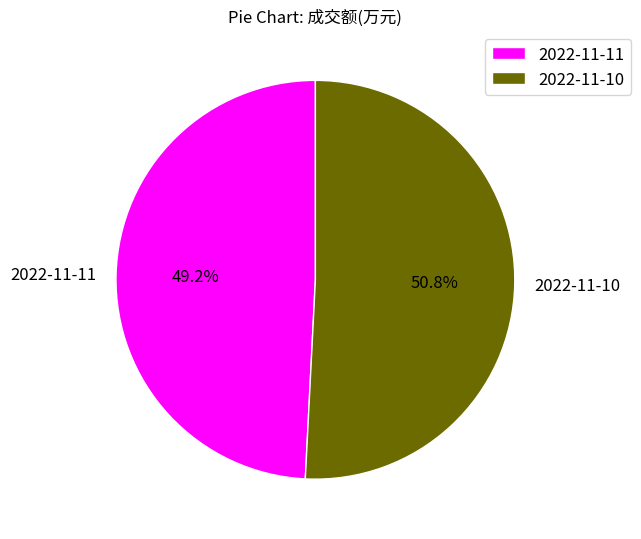

What percentage do 2022-11-10 and 2022-11-11 together represent?

100.0%